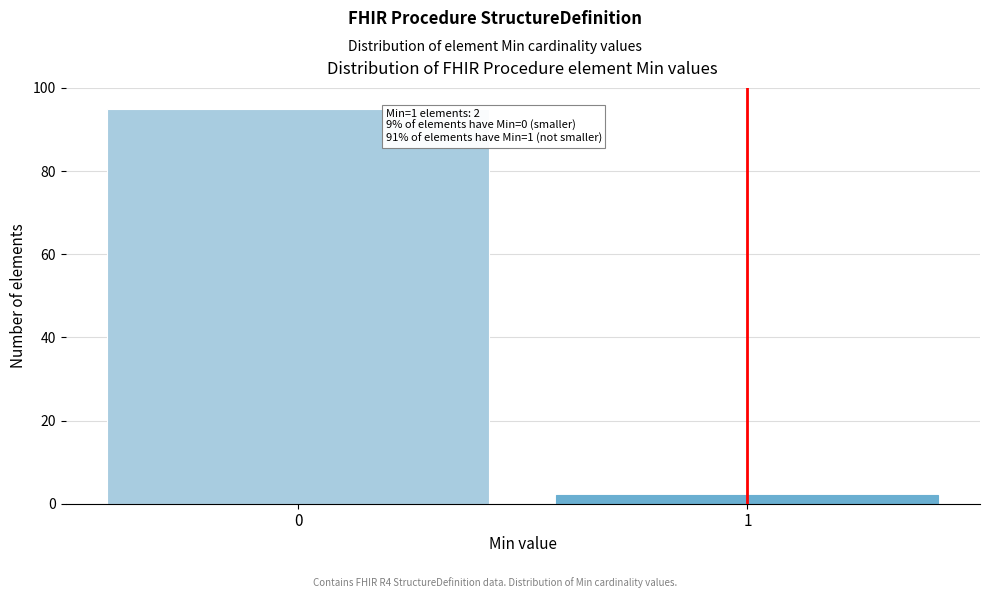

Reading left to right, extract all data points from this chart.

0=95	1=2